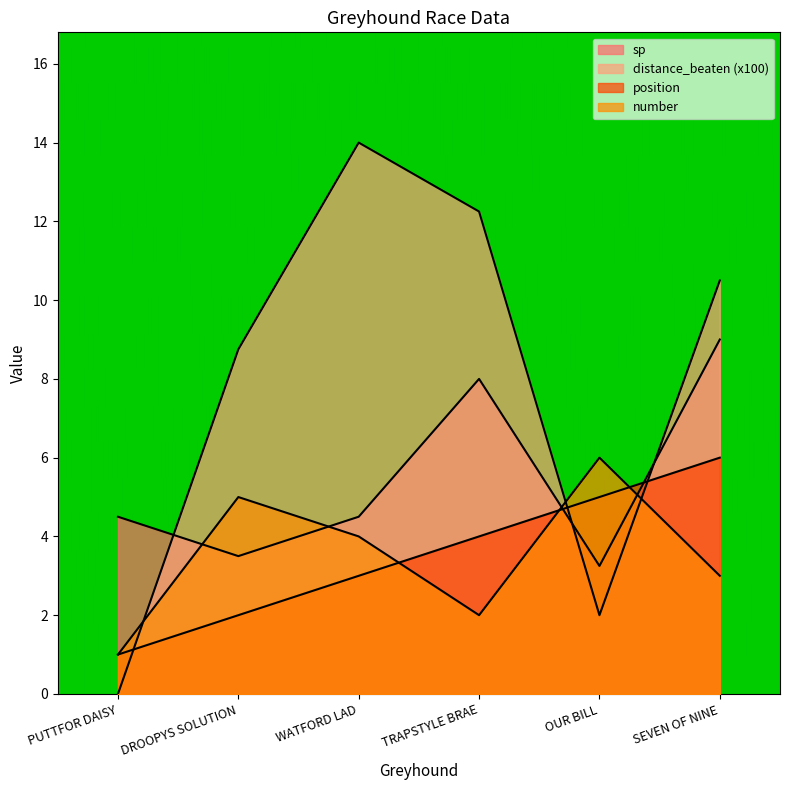

At which category does sp reach its first local valley?

DROOPYS SOLUTION